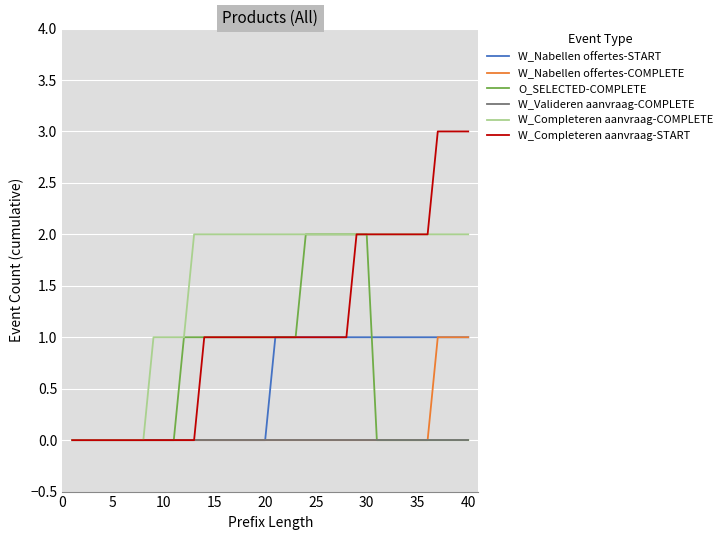

Which series has the largest total across all categories?

W_Completeren aanvraag-COMPLETE